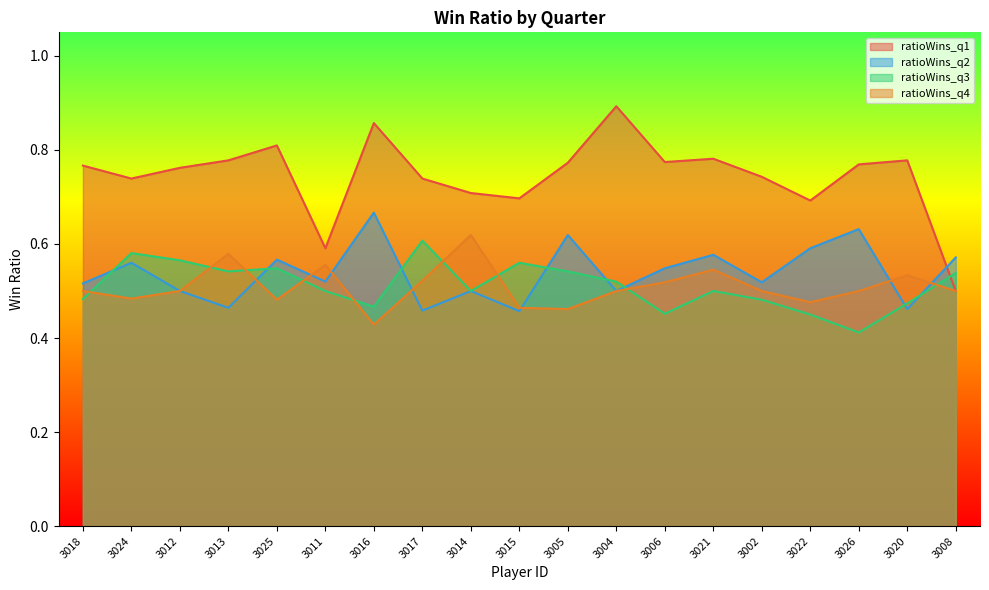

True or false: ratioWins_q4 has a value of 0.5 at 3004.

True